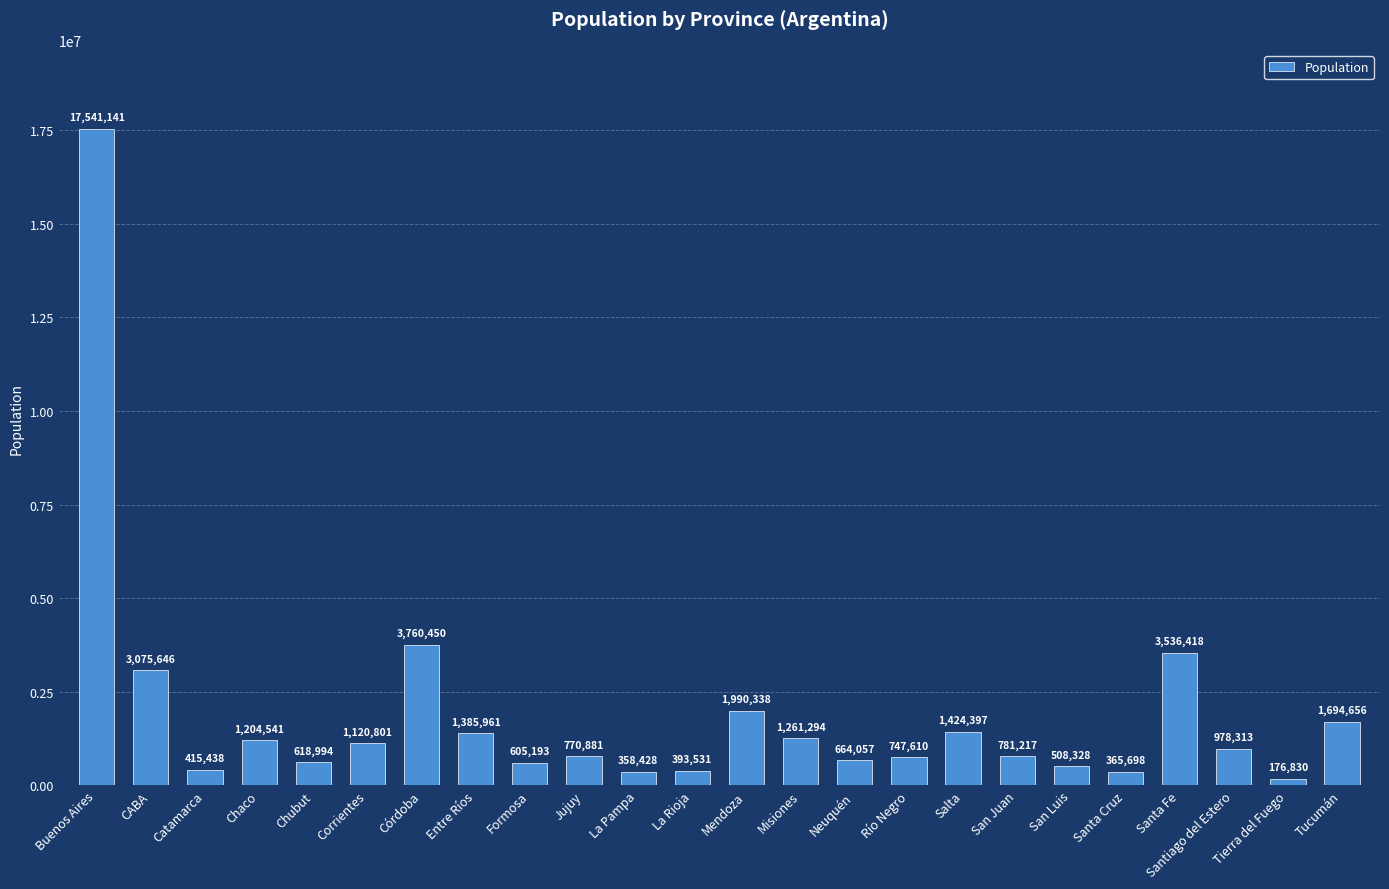

What is the ratio of the value at Neuquén to the value at Córdoba?

0.2